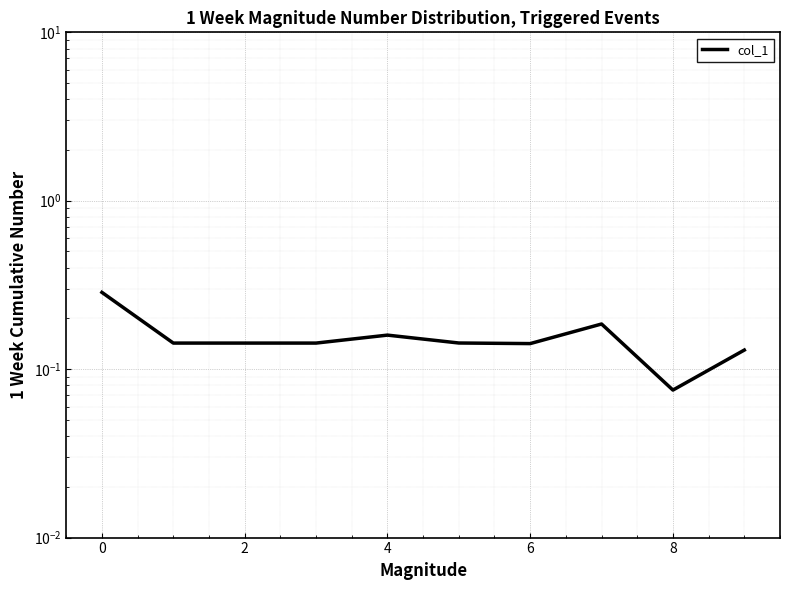

What is the difference between the second highest and minimum values?

0.1